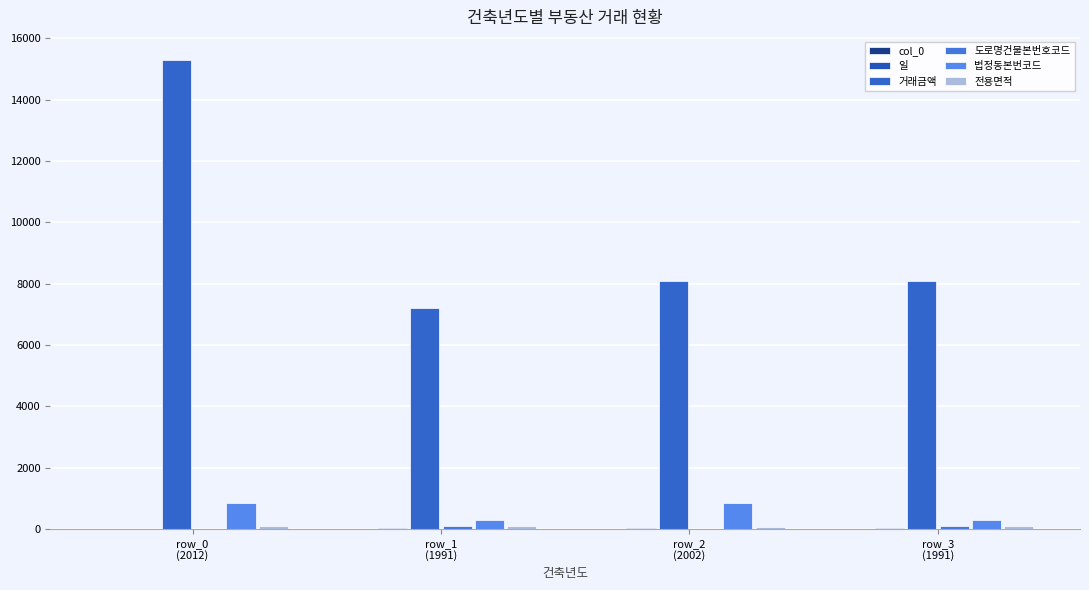

What is the difference between the highest and lowest values at row_3
(1991)?

8097.0